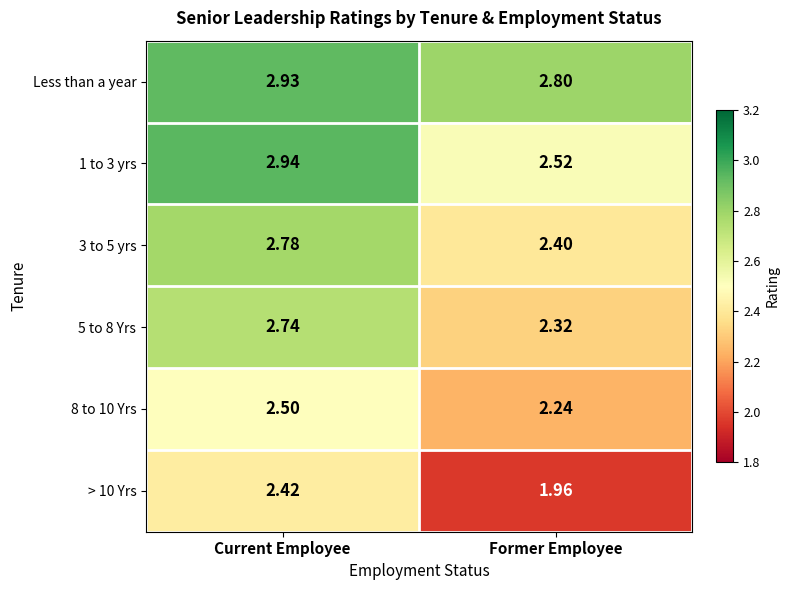

At which label is 3 to 5 yrs closest to 2?

Former Employee